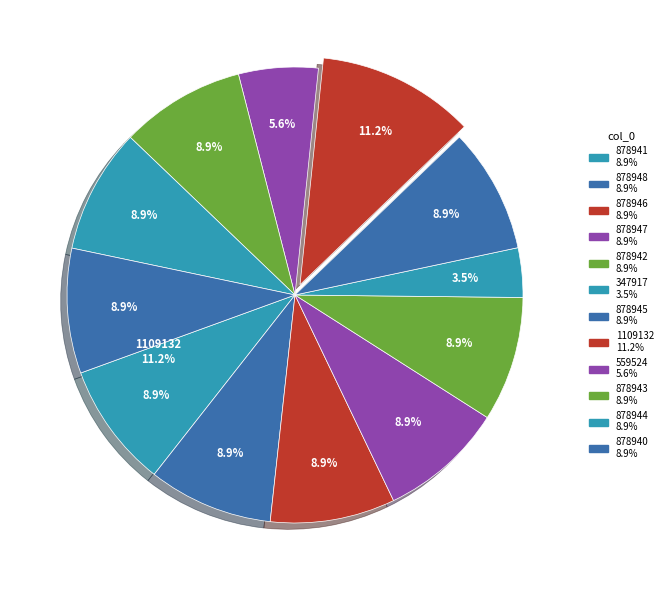

Rank the categories by value from highest to lowest.

1109132, 878948, 878947, 878946, 878945, 878944, 878943, 878942, 878941, 878940, 559524, 347917